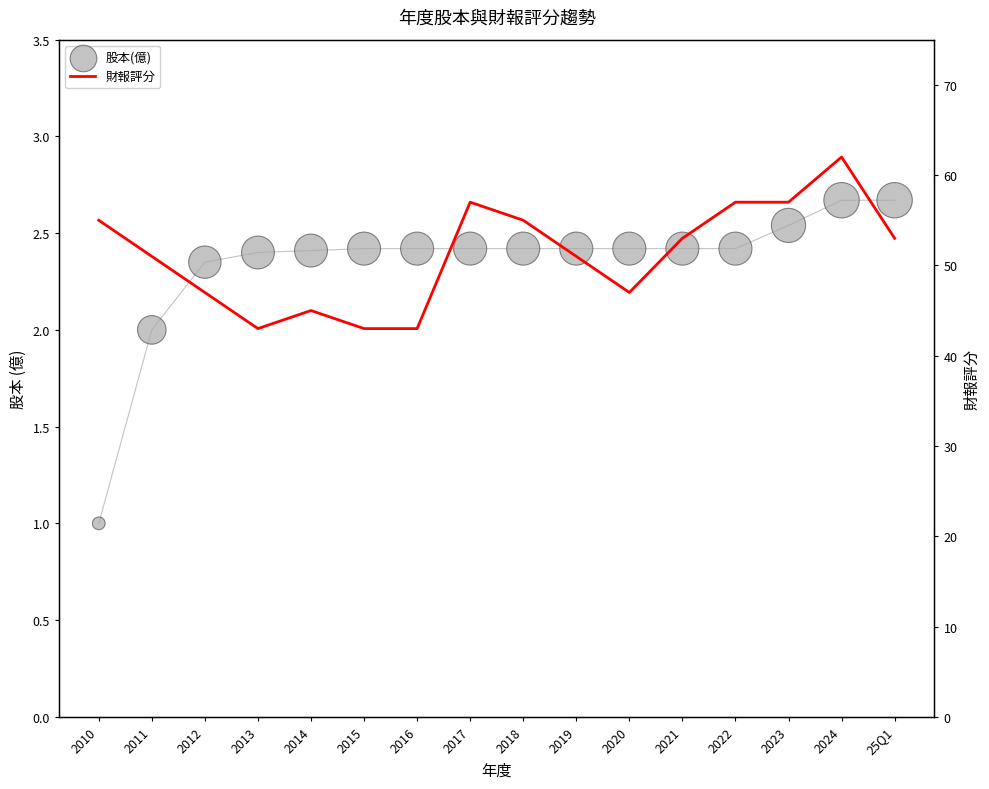

What is the total value across all series at 2013?

45.4